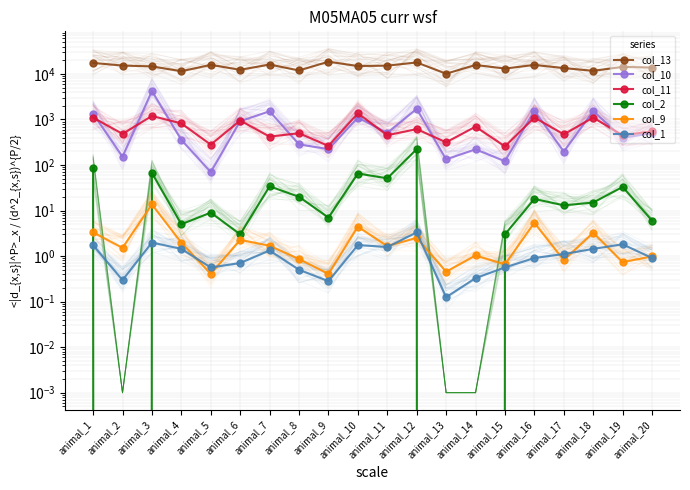

What is the difference between the second highest and minimum values in the col_13 series?

7754.0